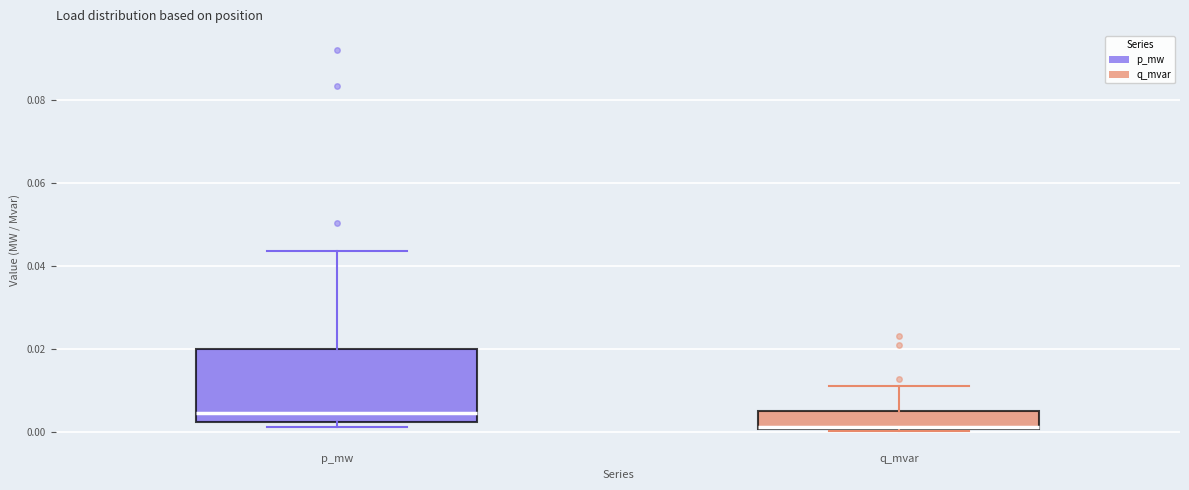

Reading left to right, read every box against the y-axis: the position of its median line, the range the box covers, and the ends of its whiskers. The values are not printed on the chart, so give them approximately, as read against the axis.

p_mw: median 0.004, box 0.002 to 0.020, whiskers 0.002 (just below the box's lower edge) to 0.044
q_mvar: median 0.002, box 0.000 to 0.006, whiskers 0.000 to 0.010